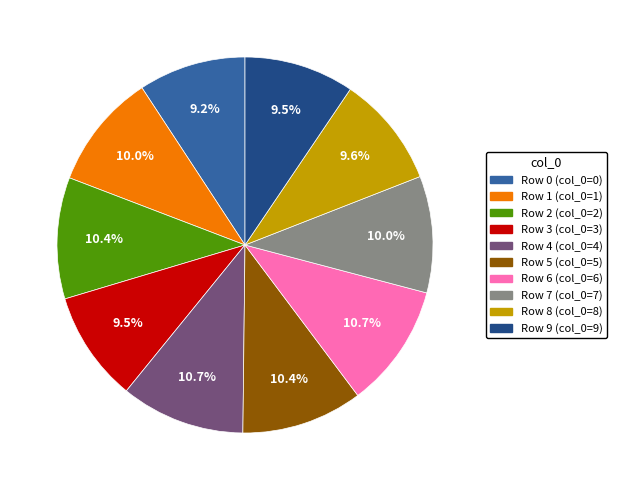

True or false: Row 8 accounts for 10% of the total.

True